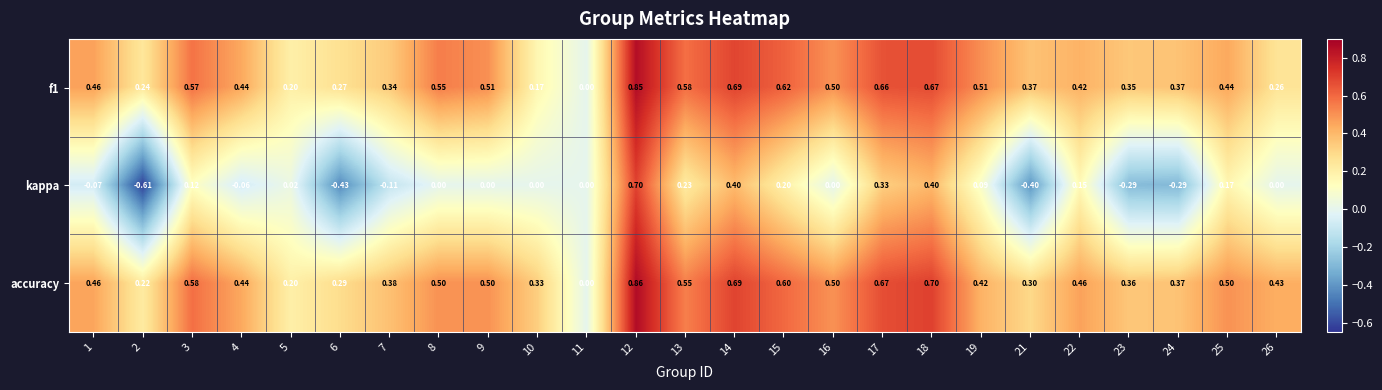

List the series in order of their peak value, lowest first.

kappa, f1, accuracy